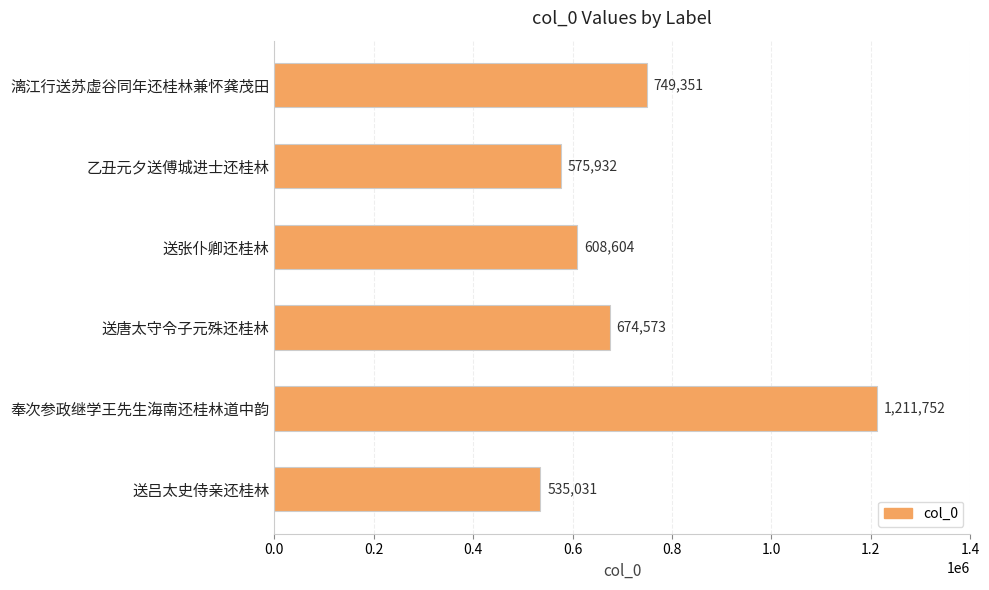

What is the minimum value shown in the chart?

535031